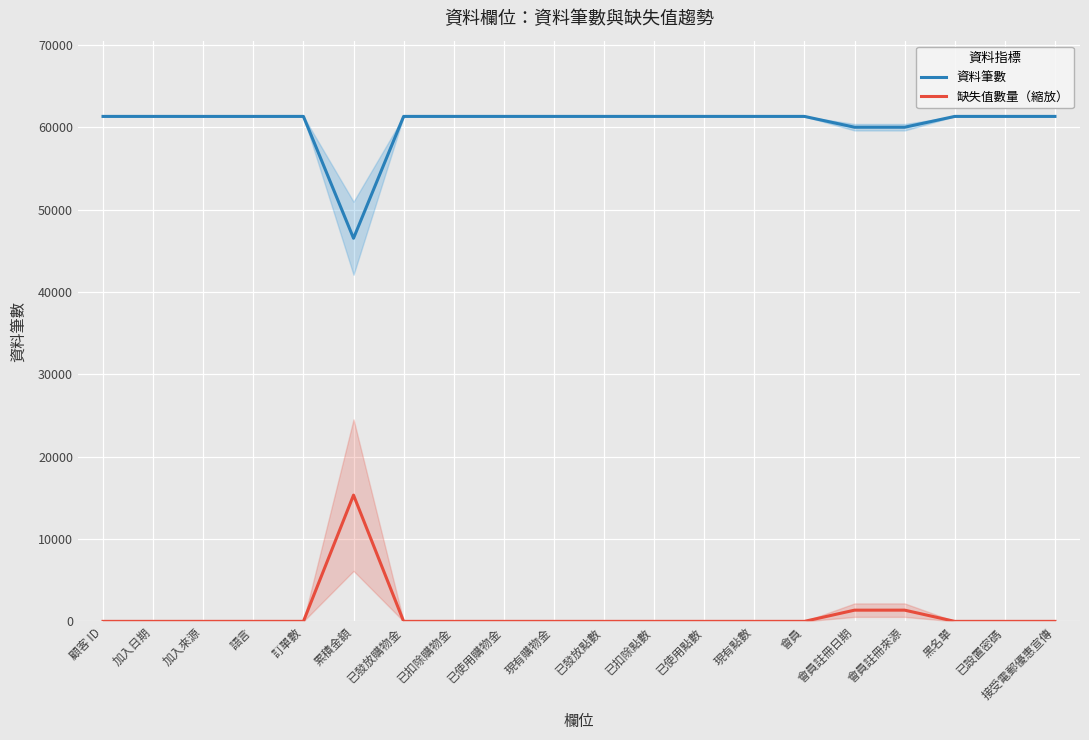

Reading left to right, list all the values displayed in this chart.

資料筆數: 顧客 ID=61310.0	加入日期=61310.0	加入來源=61309.0	語言=61309.0	訂單數=61310.0	累積金額=46517.0	已發放購物金=61310.0	已扣除購物金=61310.0	已使用購物金=61310.0	現有購物金=61310.0	已發放點數=61310.0	已扣除點數=61310.0	已使用點數=61310.0	現有點數=61310.0	會員=61310.0	會員註冊日期=59996.0	會員註冊來源=59995.0	黑名單=61310.0	已設置密碼=61310.0	接受電郵優惠宣傳=61310.0
缺失值數量（縮放）: 顧客 ID=0.0	加入日期=0.0	加入來源=1.0	語言=1.0	訂單數=0.0	累積金額=15327.5	已發放購物金=0.0	已扣除購物金=0.0	已使用購物金=0.0	現有購物金=0.0	已發放點數=0.0	已扣除點數=0.0	已使用點數=0.0	現有點數=0.0	會員=0.0	會員註冊日期=1361.5	會員註冊來源=1362.5	黑名單=0.0	已設置密碼=0.0	接受電郵優惠宣傳=0.0